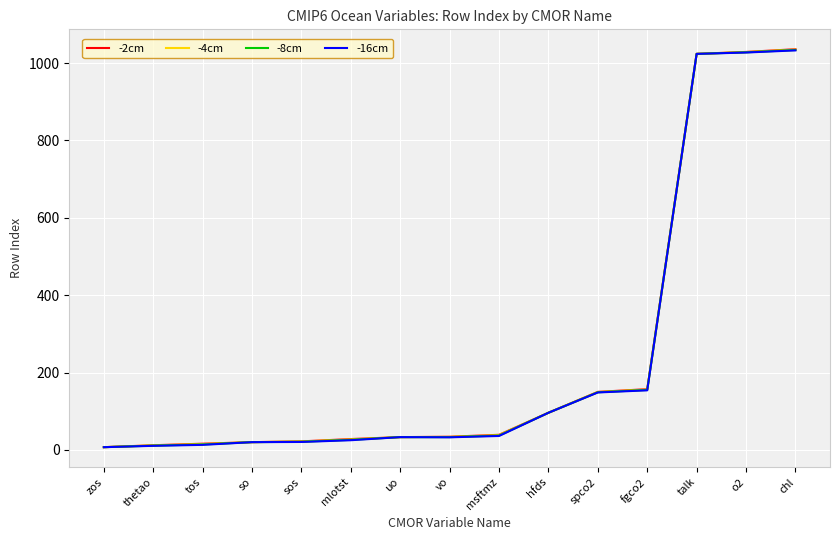

What is the approximate value of -8cm at talk?

1024.0